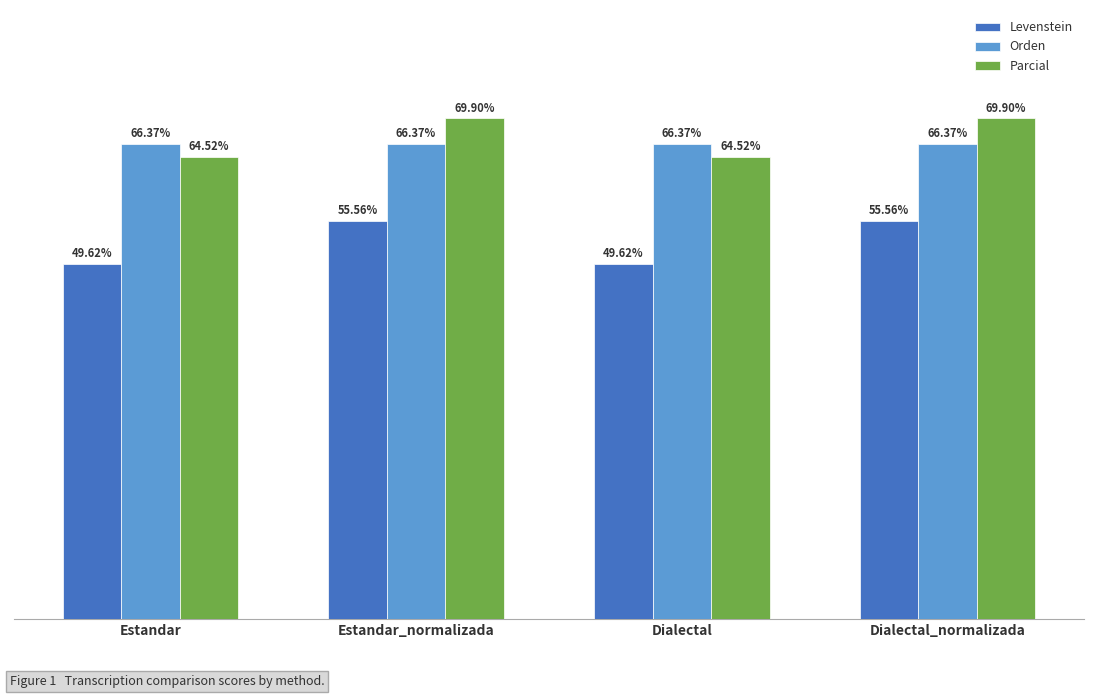

What are all the series names shown in the legend?

Levenstein, Orden, Parcial